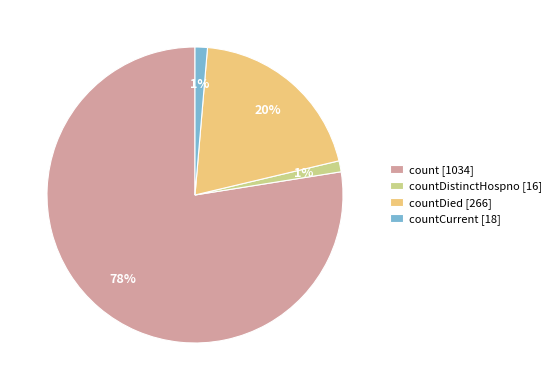

Is it true that countDistinctHospno [16] is 11% of the pie?

False